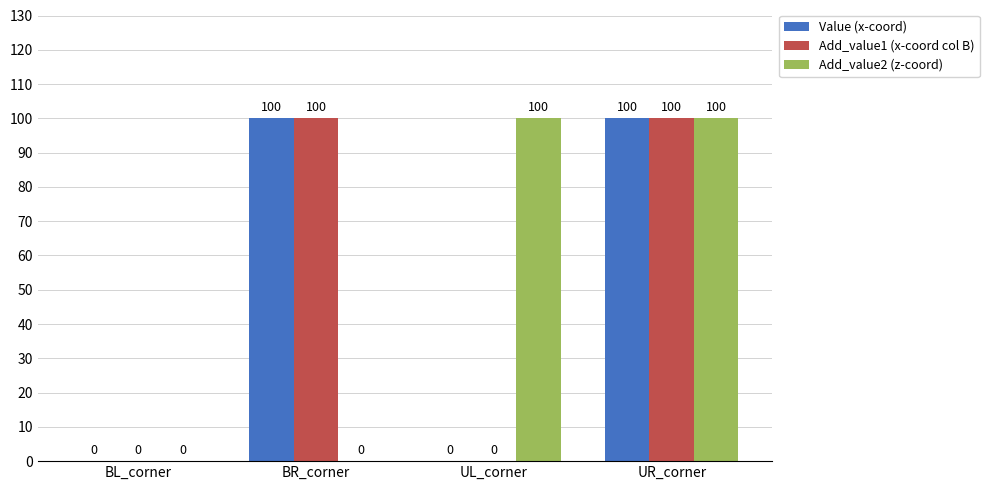

How many positive values does the Add_value2 (z-coord) series have?

2